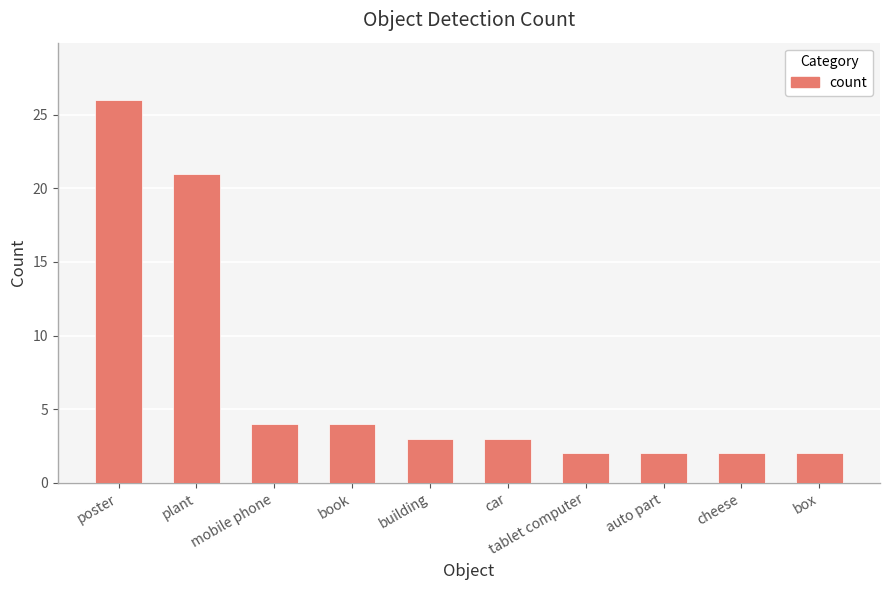

How many series are shown in this chart?

1